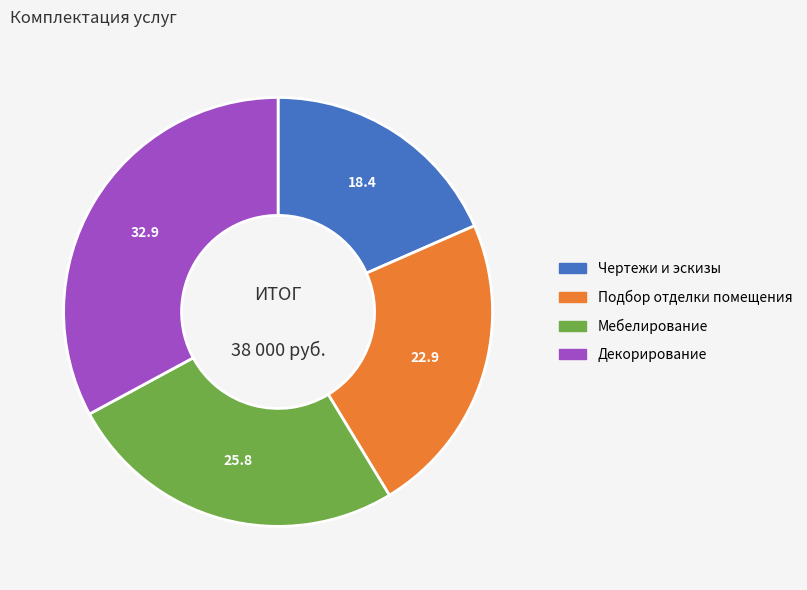

Which has a higher value, Чертежи и эскизы or Мебелирование?

Мебелирование